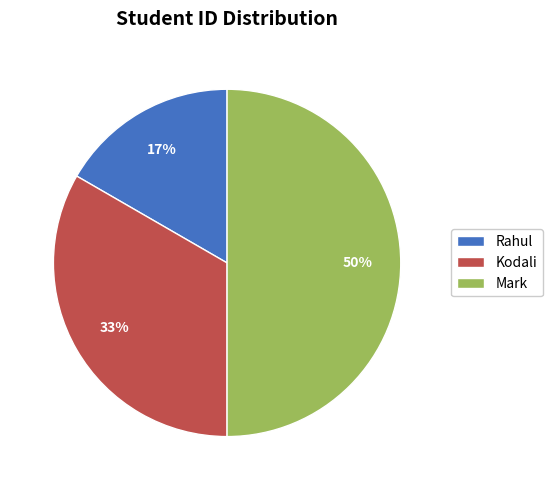

The Rahul slice represents 24% of the pie. True or false?

False